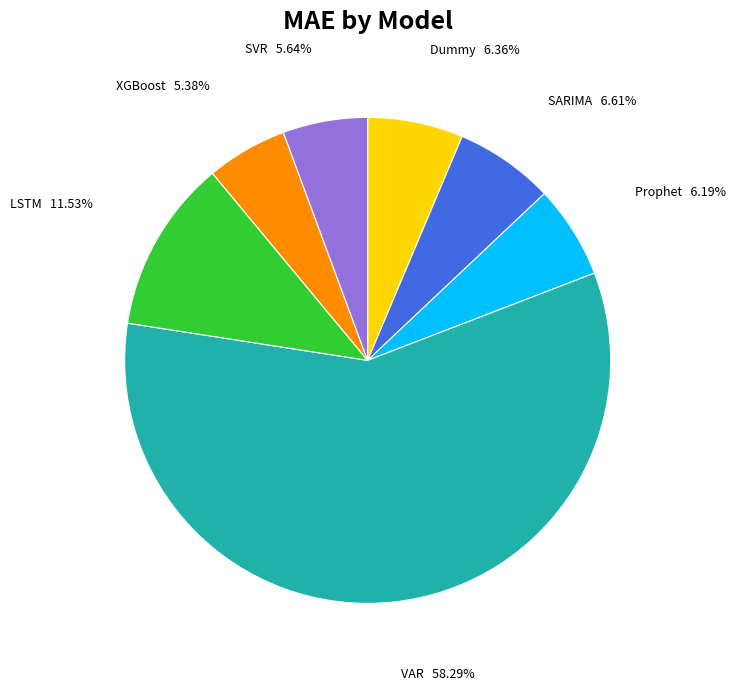

How many segments does this pie chart have?

7